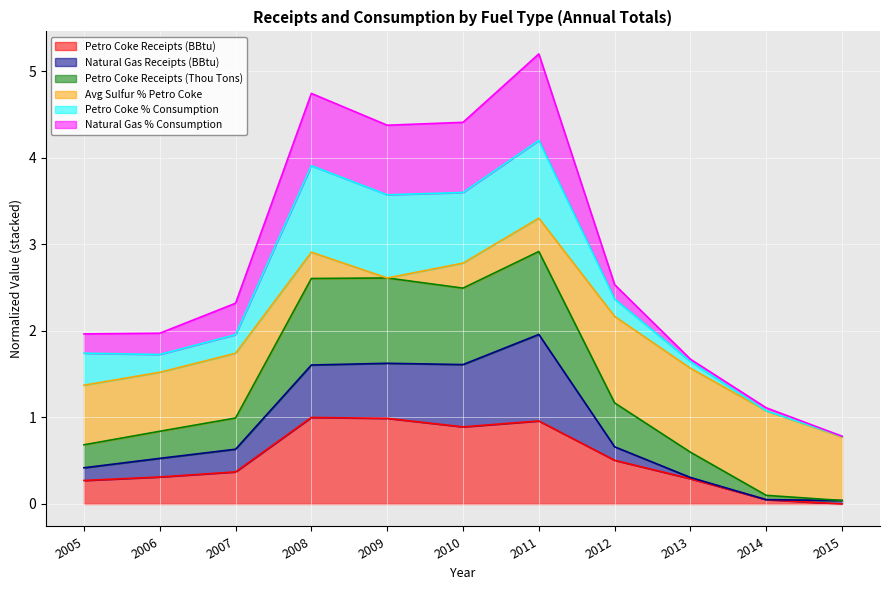

Which series has the widest spread of values?

Petro Coke Receipts (Thou Tons)